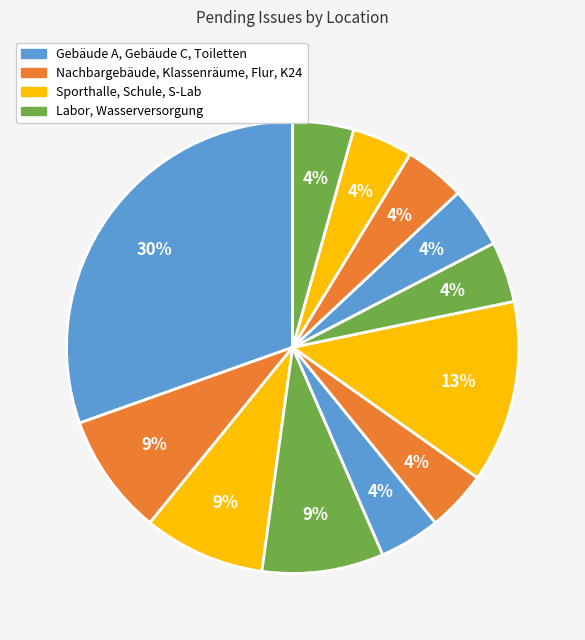

Rank the categories by value from highest to lowest.

Gebäude A, Schule, Gebäude C, Sporthalle, Toiletten, Nachbargebäude, Klassenräume, Labor, Wasserversorgung, Flur, K24, S-Lab